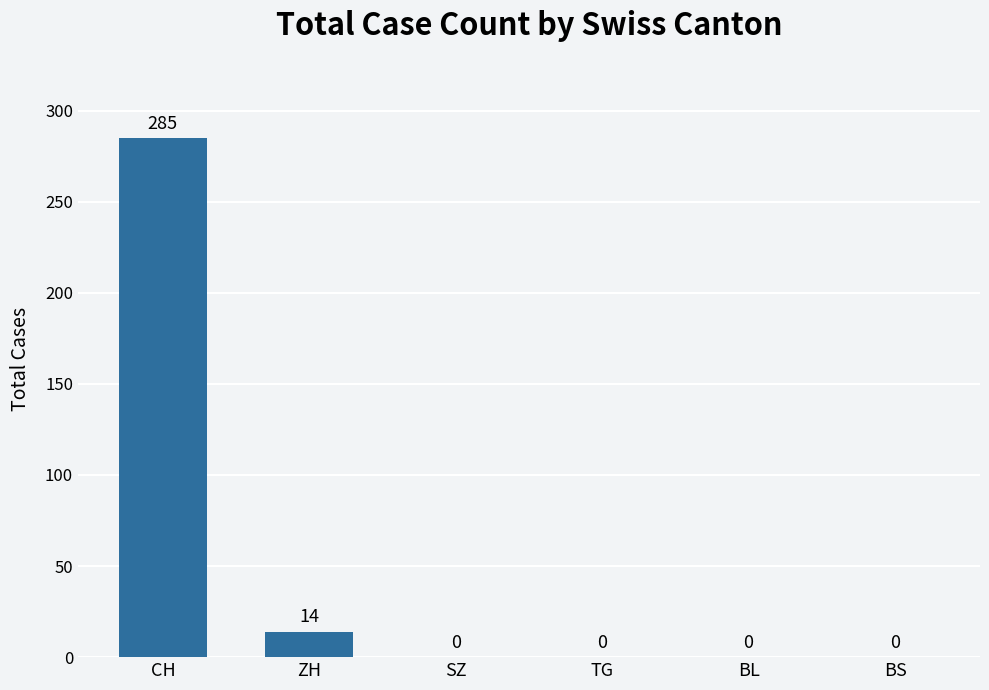

How many values exceed 0?

2